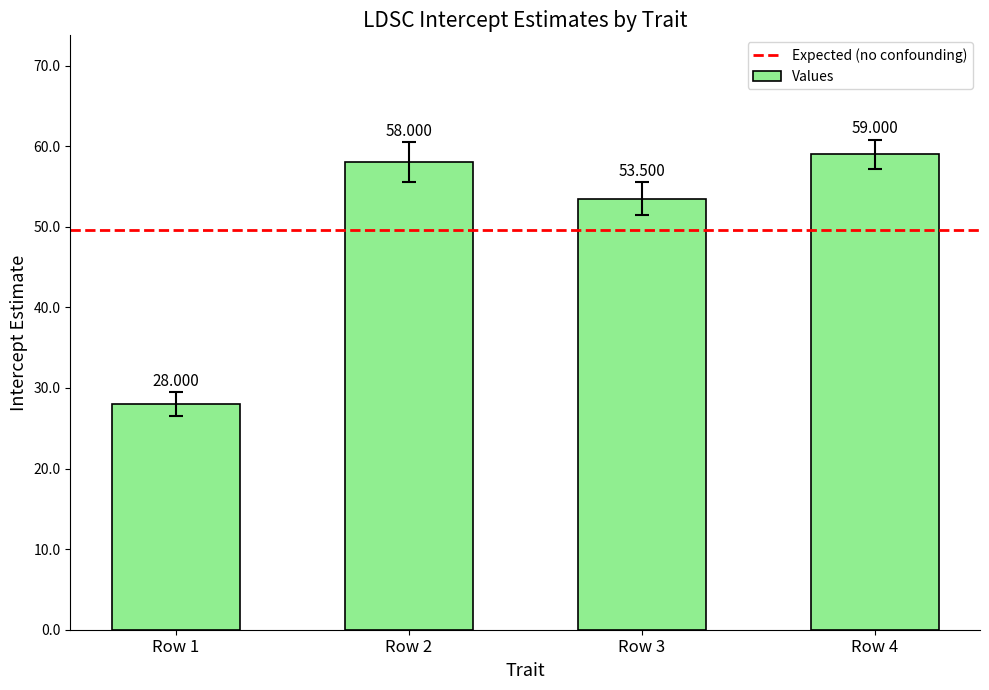

What is the difference between the maximum and second lowest values?

5.5